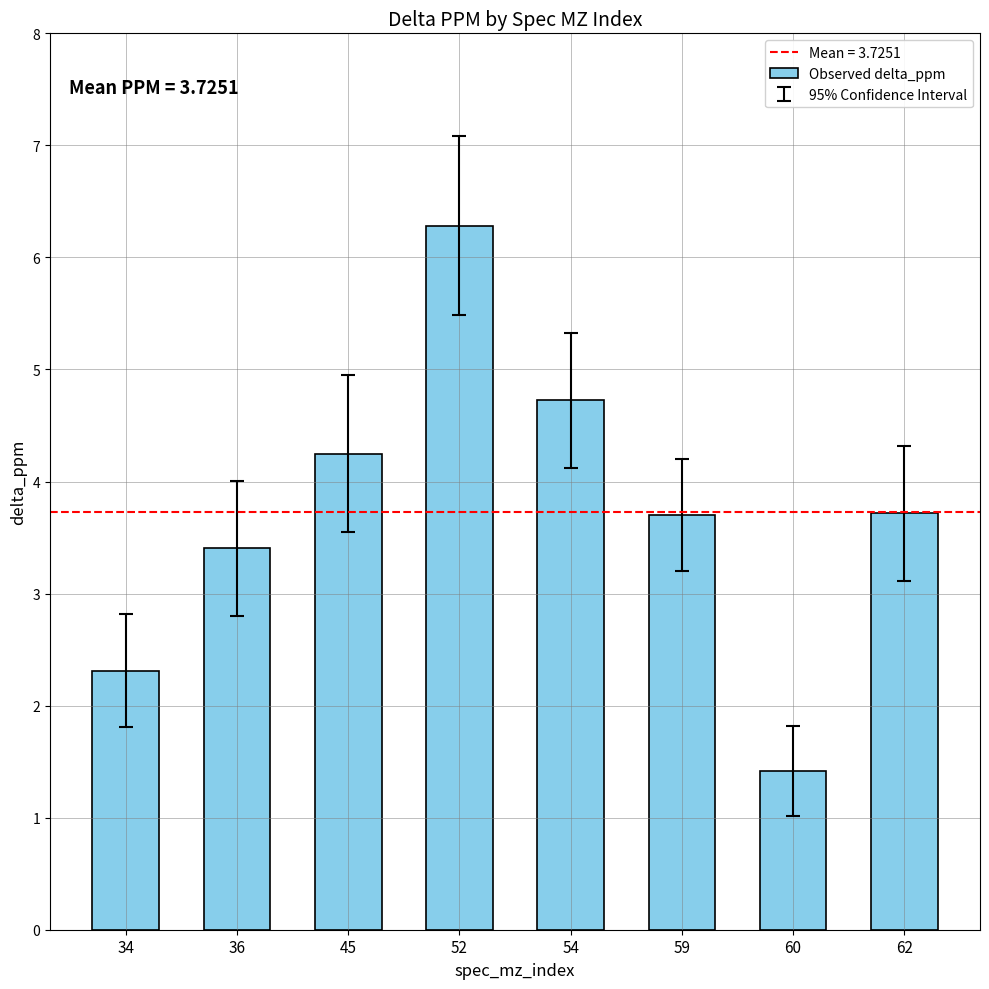

True or false: the data shows 6.3 at 52.

True